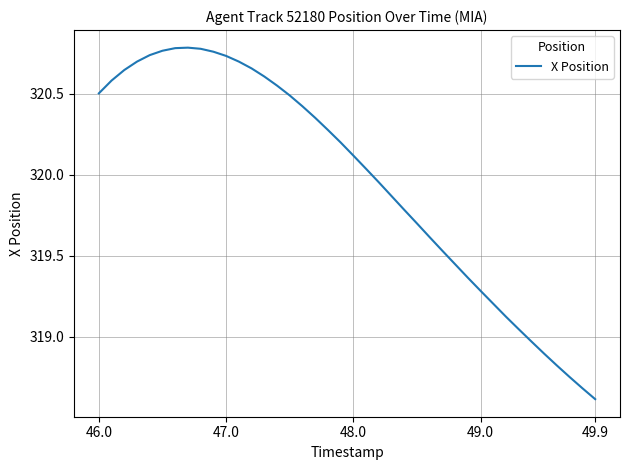

What is the minimum value shown in the chart?

318.6